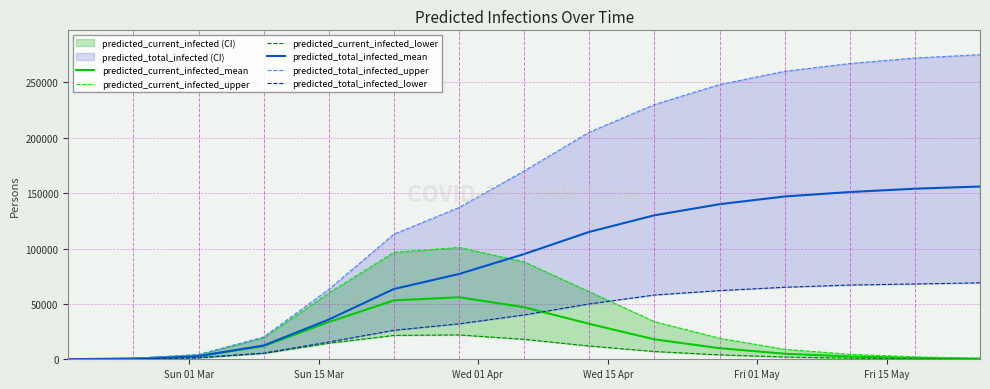

Reading left to right, what are all the values shown in this chart?

predicted_current_infected_mean: 73	581	2857	11920	33630	53191	56000	47000	32000	18000	10000	5000	2500	1200	500
predicted_current_infected_upper: 100	800	4229	19377	59833	96566	101000	88000	61000	34000	19000	9000	4500	2200	900
predicted_current_infected_lower: 37	296	1400	5307	14488	21555	22000	18000	12000	7000	4000	2000	1000	500	200
predicted_total_infected_mean: 73	581	2857	12428	35881	63449	77000	95000	115000	130000	140000	147000	151000	154000	156000
predicted_total_infected_upper: 100	800	4229	20077	63107	112932	137000	170000	205000	230000	248000	260000	267000	272000	275000
predicted_total_infected_lower: 37	296	1400	5566	15613	26160	32000	40000	50000	58000	62000	65000	67000	68000	69000